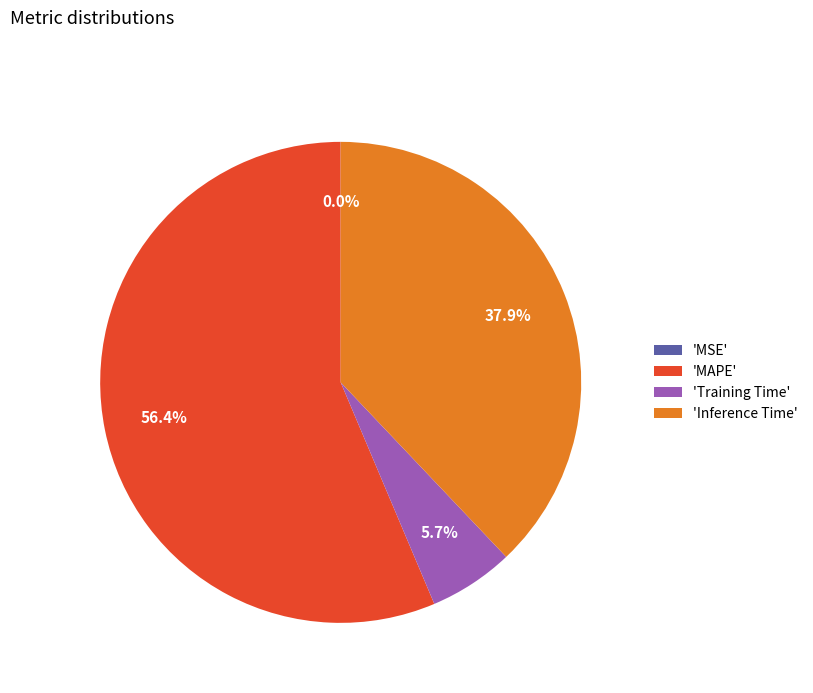

Between 'MAPE' and 'Inference Time', which is larger?

'MAPE'